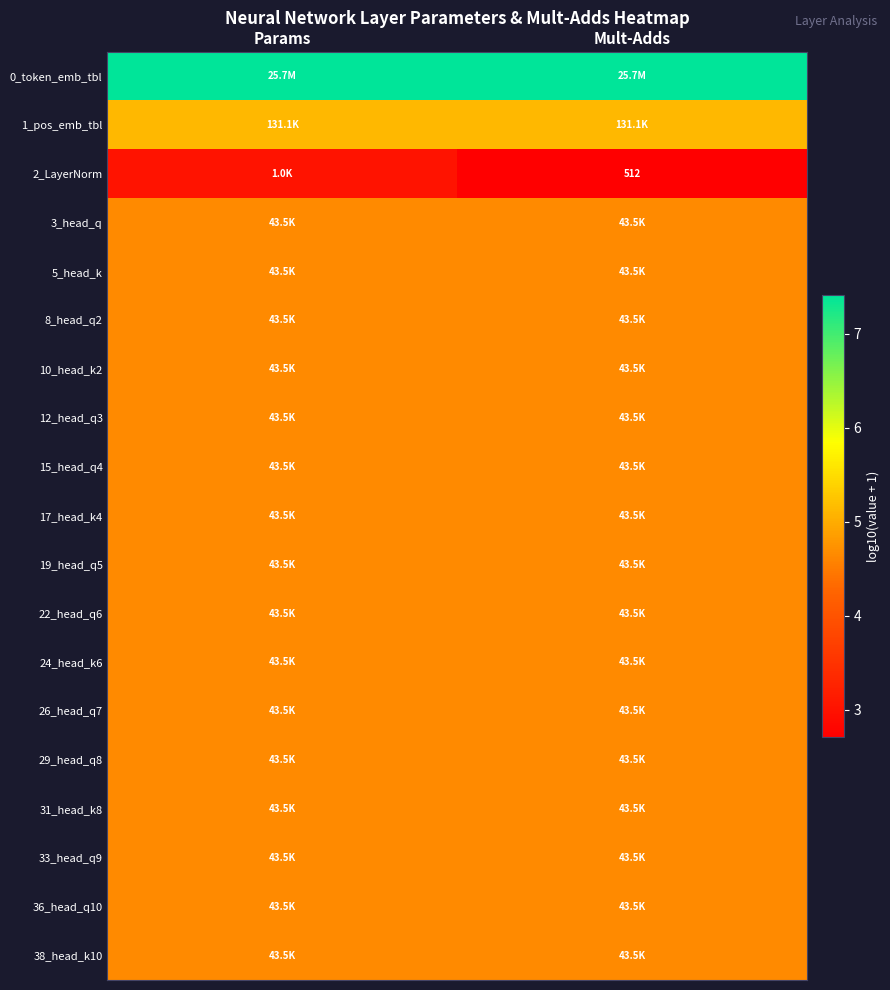

What is the average value of the 0_token_emb_tbl series?

7.4